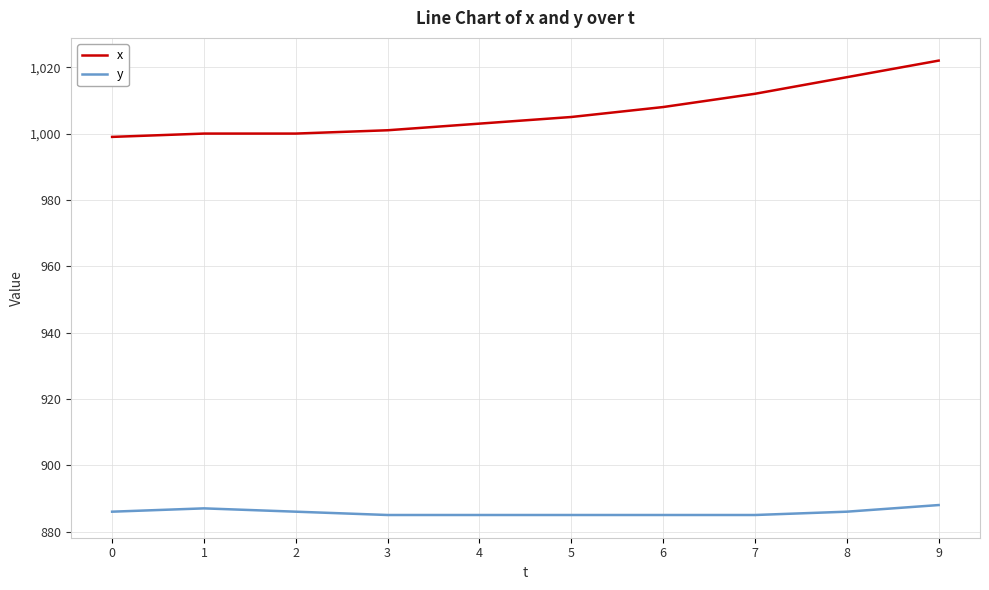

How many values in the x series are below 1005?

5